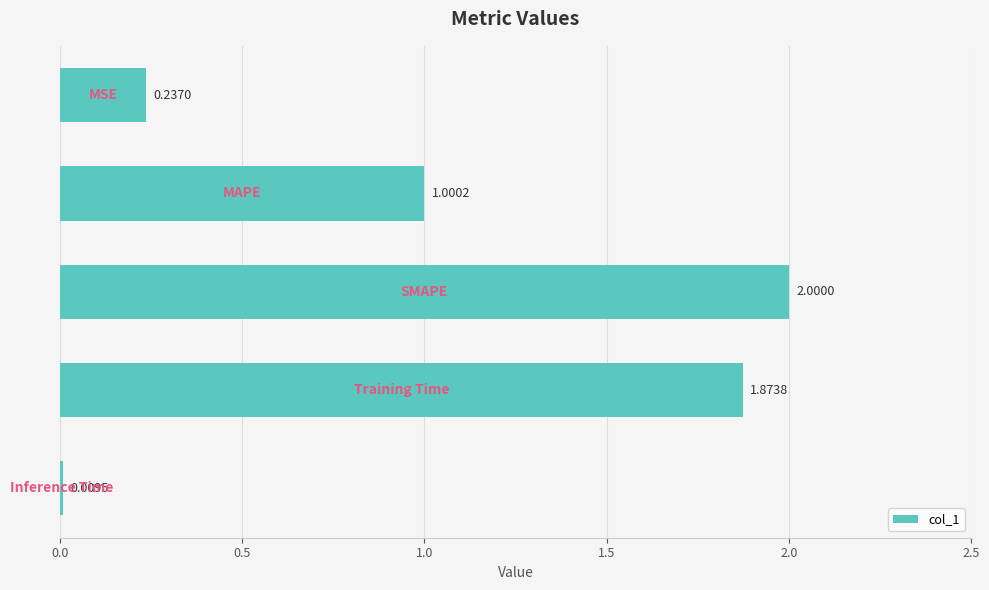

What is the average value?

1.0